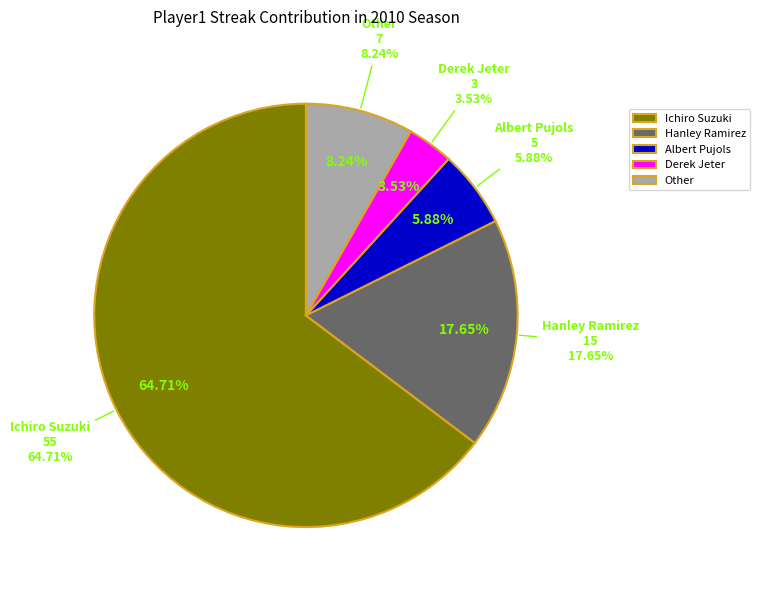

To the nearest percent, what is the difference between the largest and smallest slice percentages?

61%